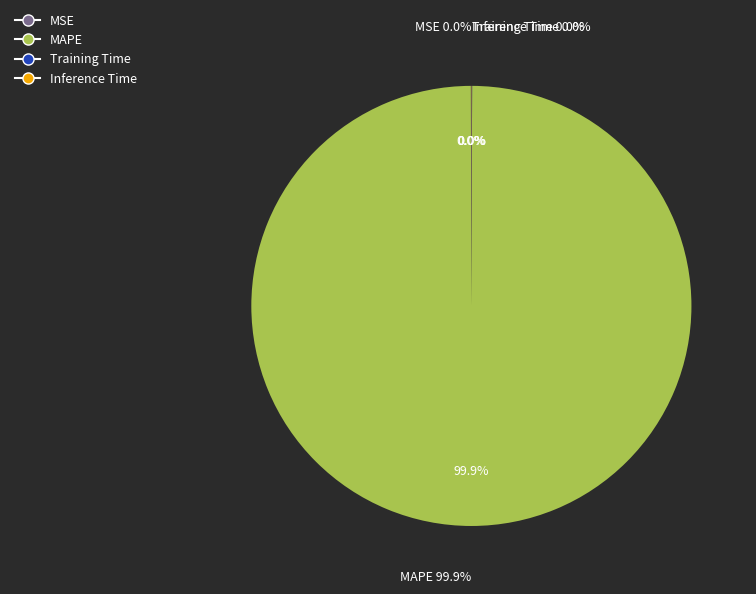

How many slices are in this pie chart?

4